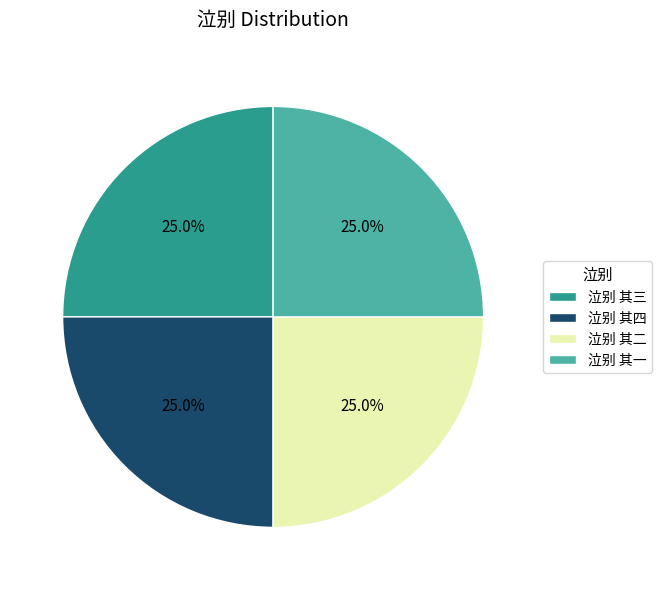

What is the total percentage of 泣别 其一 and 泣别 其四?

50.0%